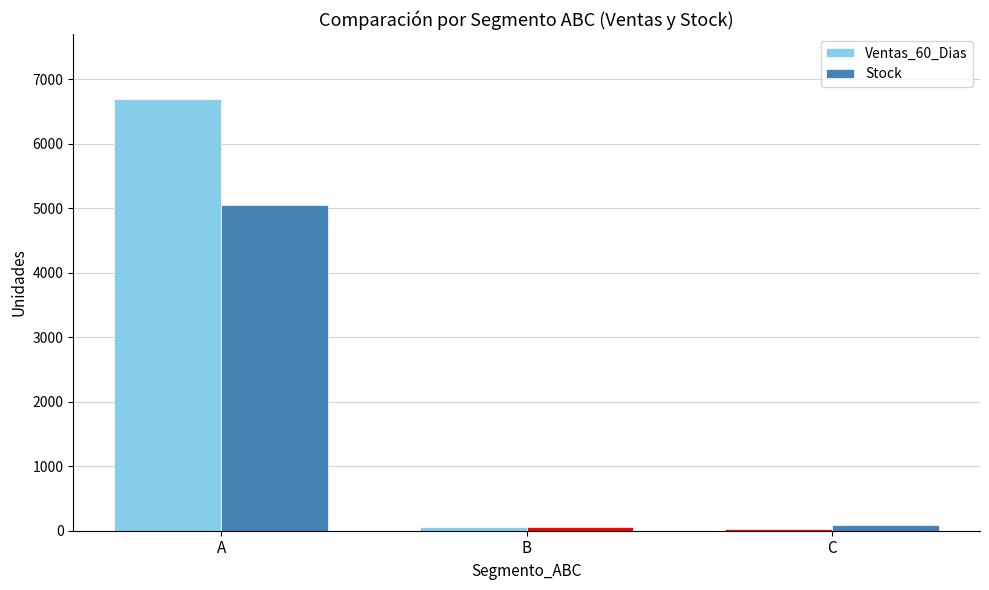

What is the difference between the second highest and minimum values in the Stock series?

37